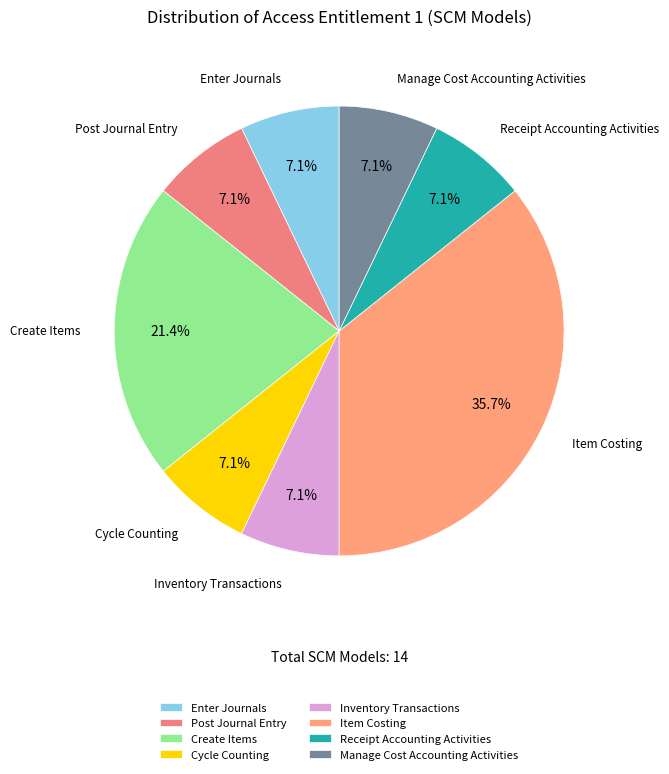

Is it true that Post Journal Entry is 7% of the pie?

True